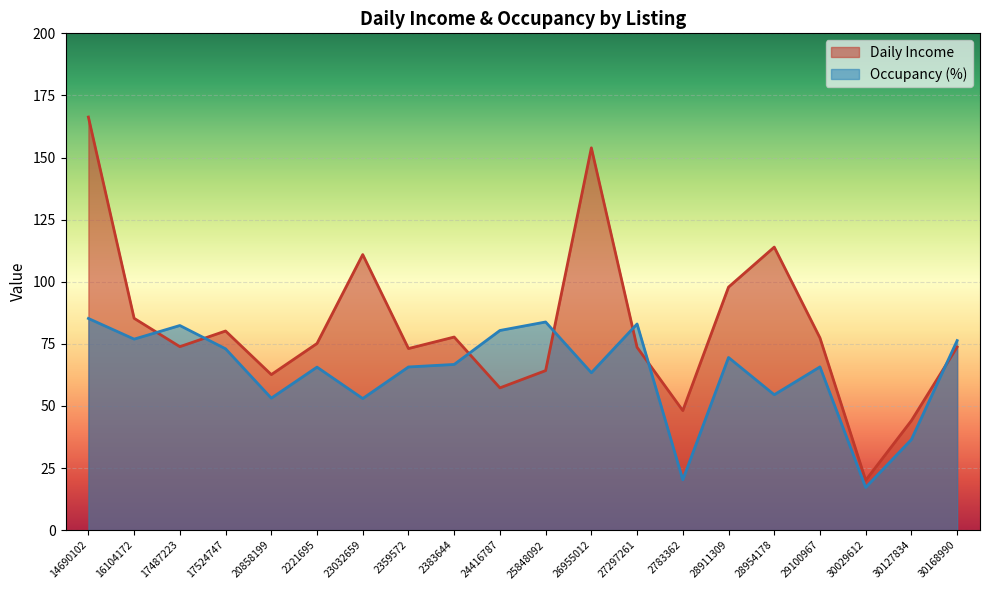

Reading left to right, what are all the values shown in this chart?

Daily Income: 166.3	85.3	73.9	80.2	62.6	75.2	110.9	73.1	77.7	57.3	64.2	153.9	73.6	48.1	97.8	114.0	77.4	20.1	44.1	73.7
Occupancy (%): 85.2	76.9	82.4	73.0	53.1	65.6	53.0	65.7	66.7	80.4	83.8	63.4	83.0	20.3	69.5	54.5	65.7	17.2	36.5	76.3